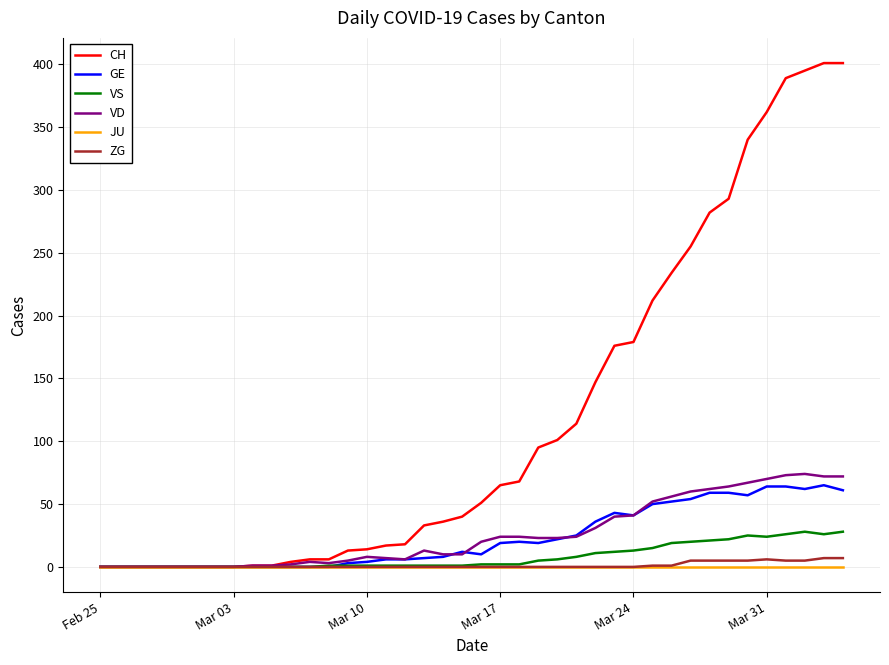

Which series has the largest range (max minus min)?

CH